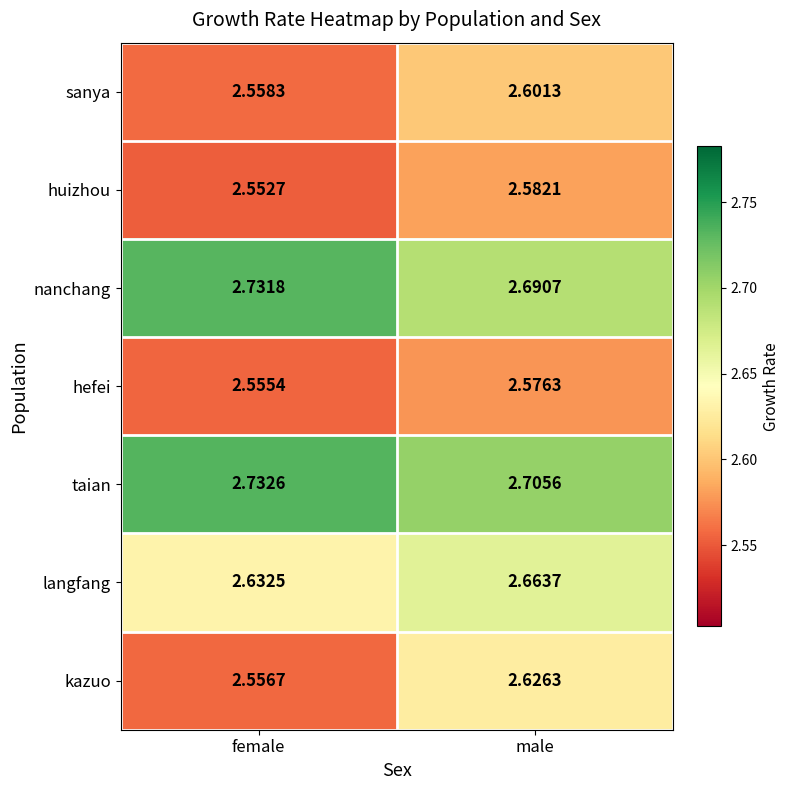

At which category is the sum across all series the highest?

male